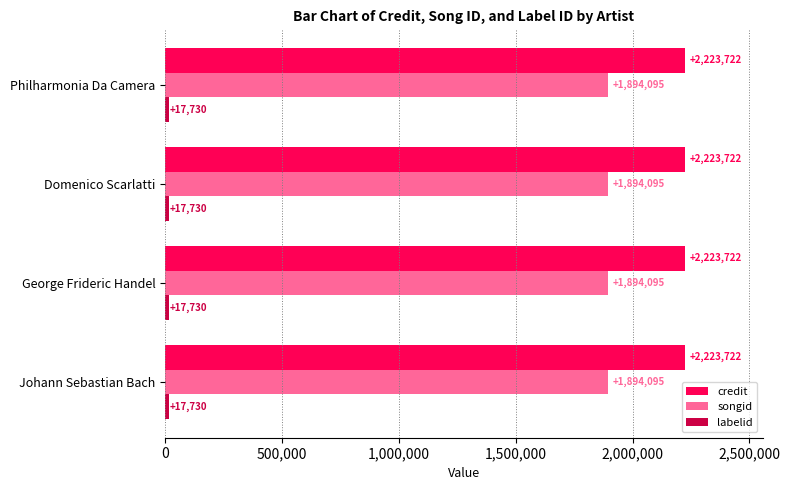

What is the highest value of the songid series?

1894095